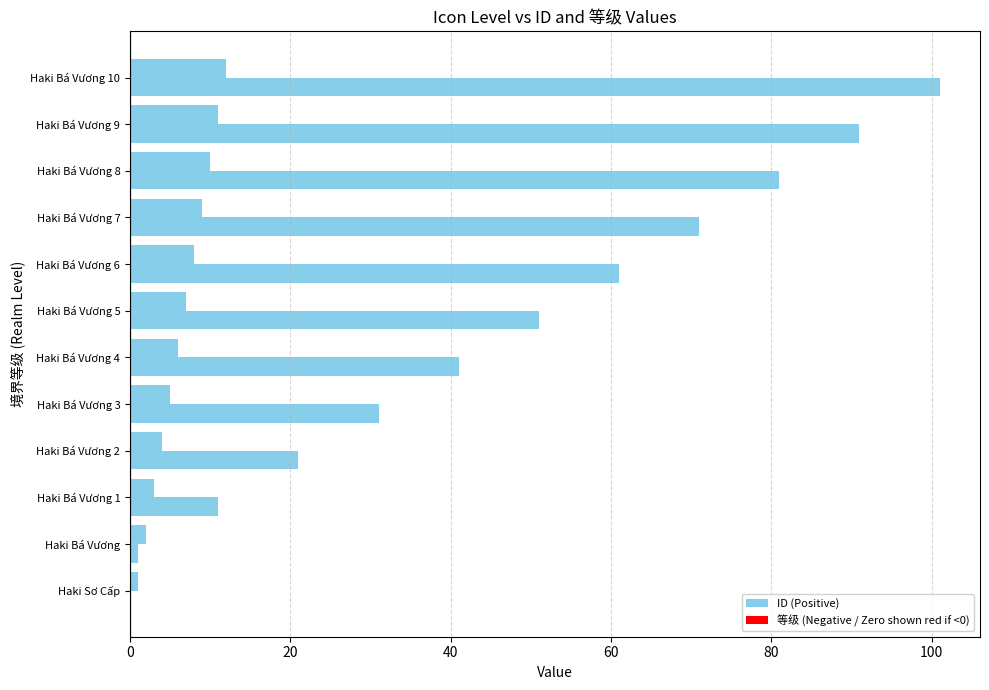

How many bars are there in total?

12